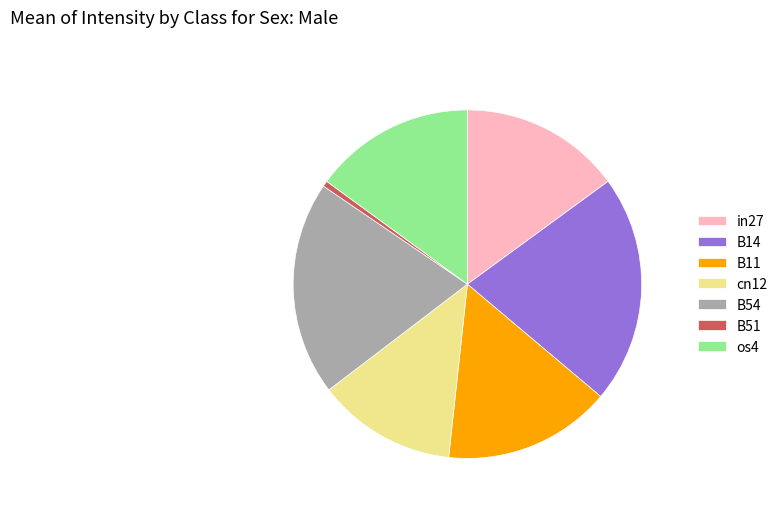

Does B51 represent more than half of the total?

No